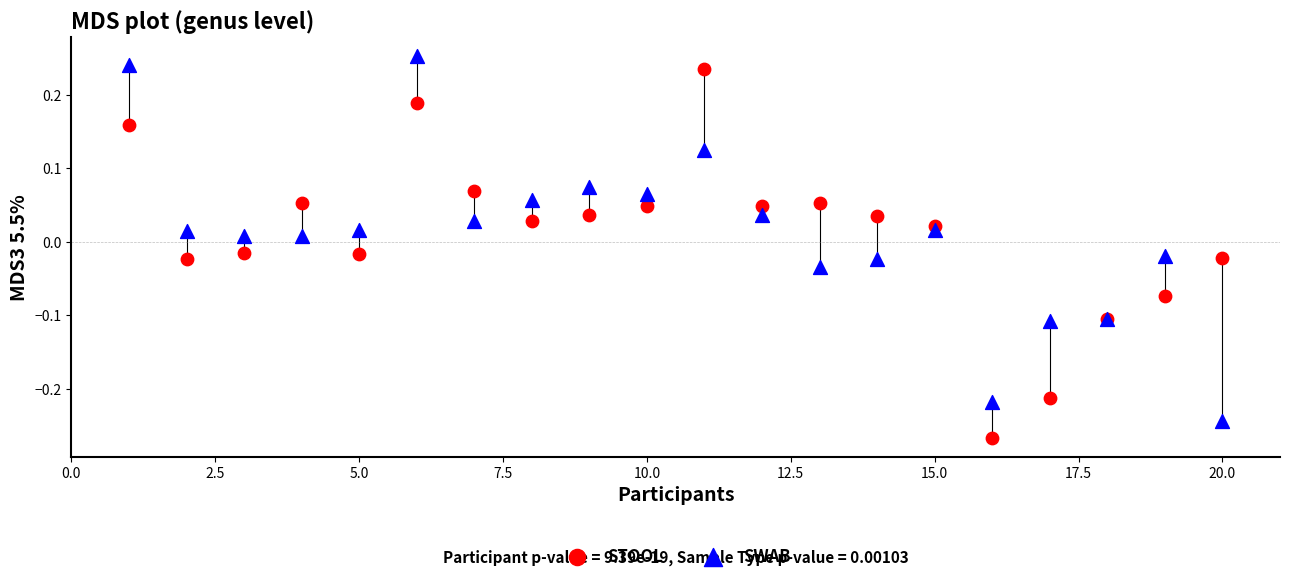

What is the X range (max minus min) for the scatter plot?

19.0